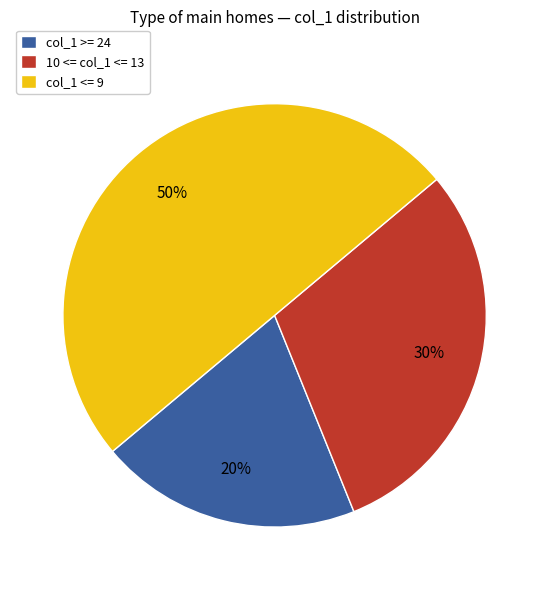

Rank the categories by value from lowest to highest.

col_1 >= 24, 10 <= col_1 <= 13, col_1 <= 9